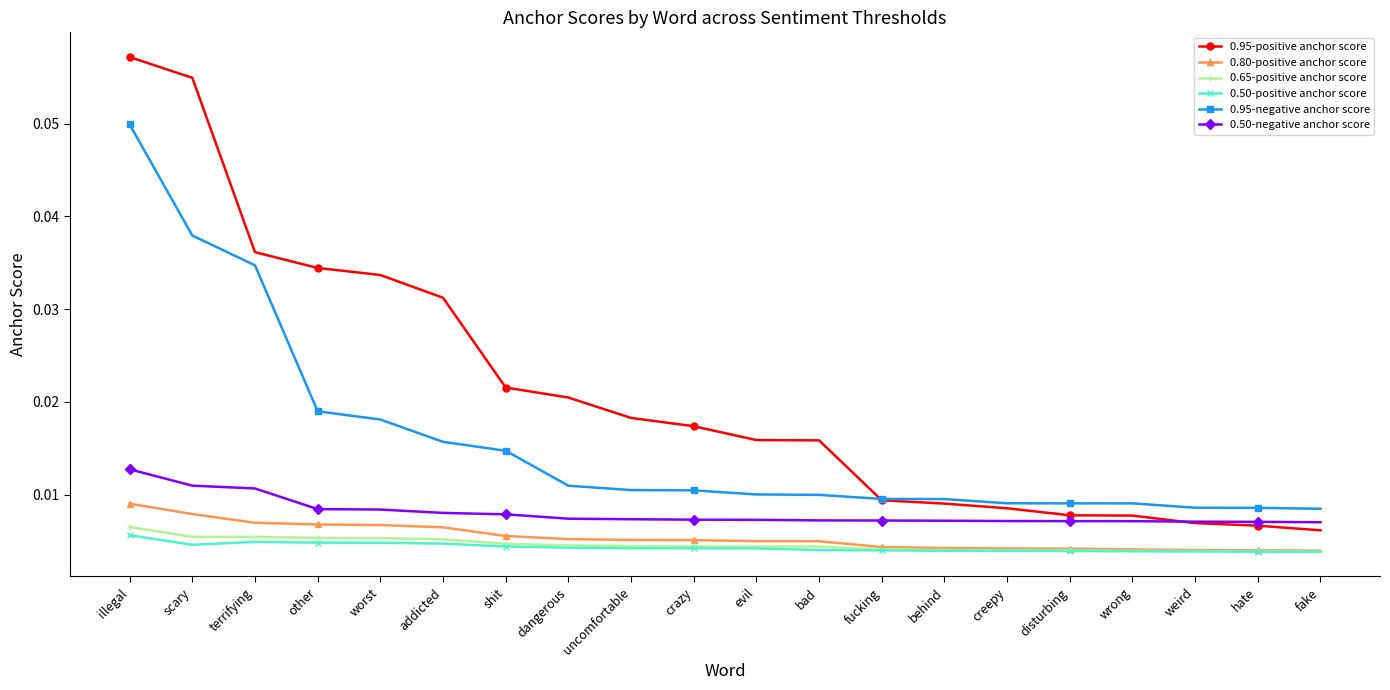

At which category is the sum across all series the highest?

illegal